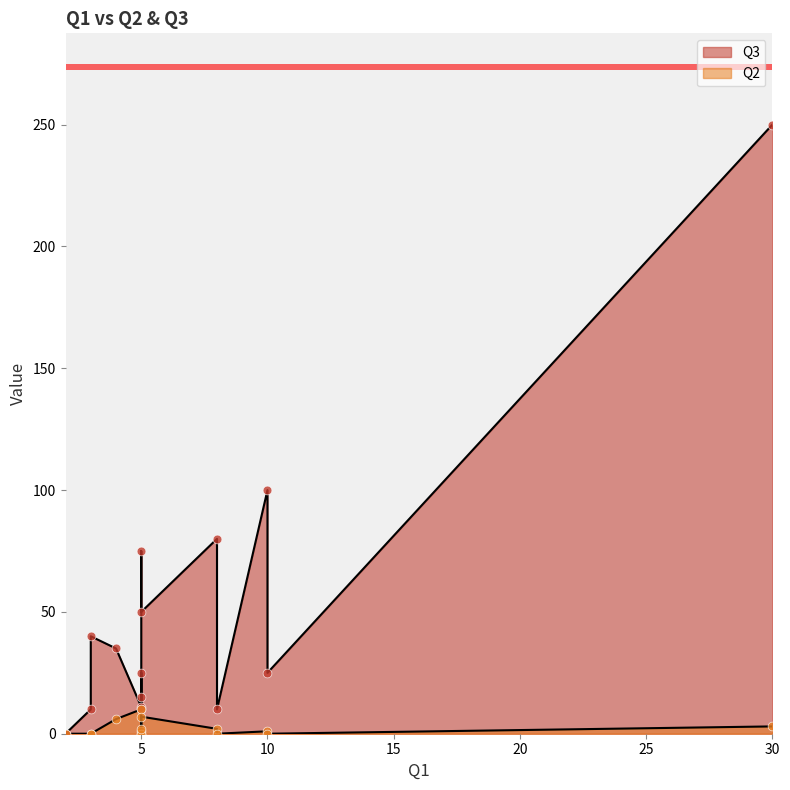

Which series reaches the minimum Y coordinate?

Q3